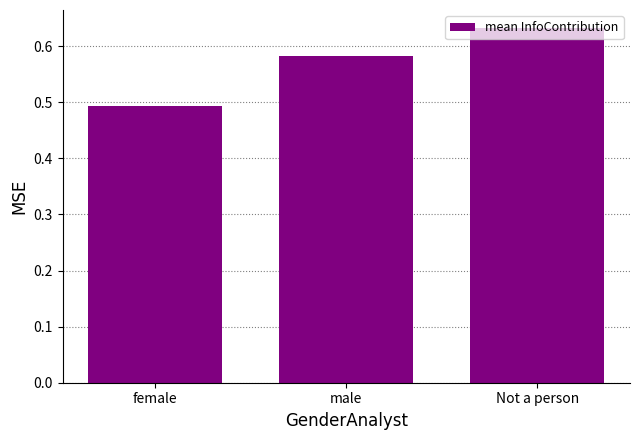

Are the bars horizontal?

No